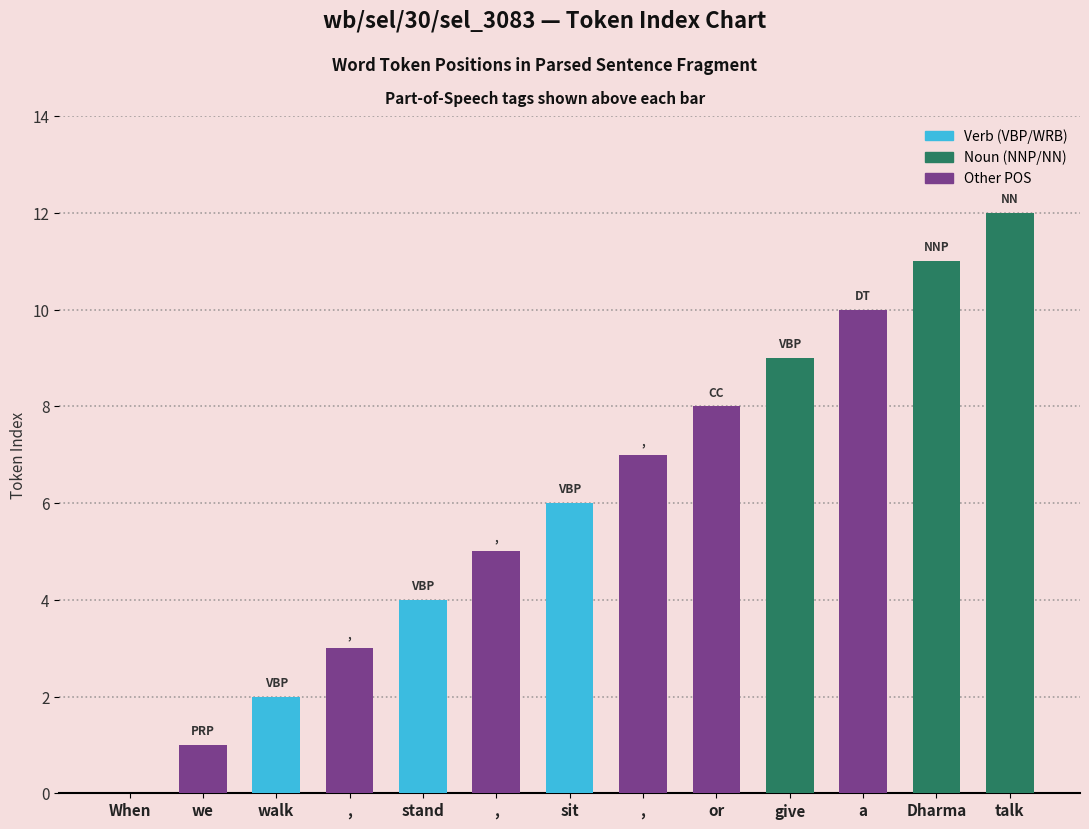

What is the difference between the values at we and sit?

5